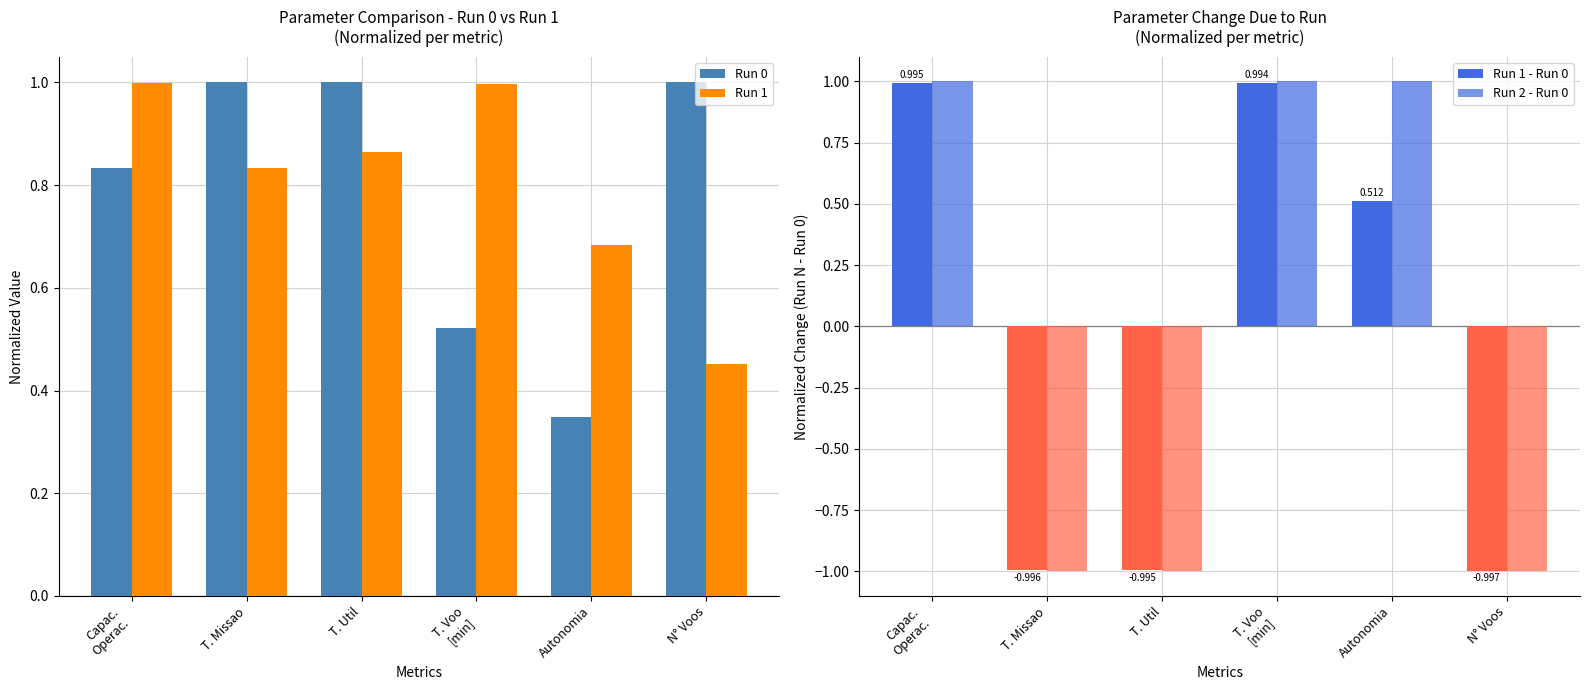

What position from the right is Capac.
Operac.?

6